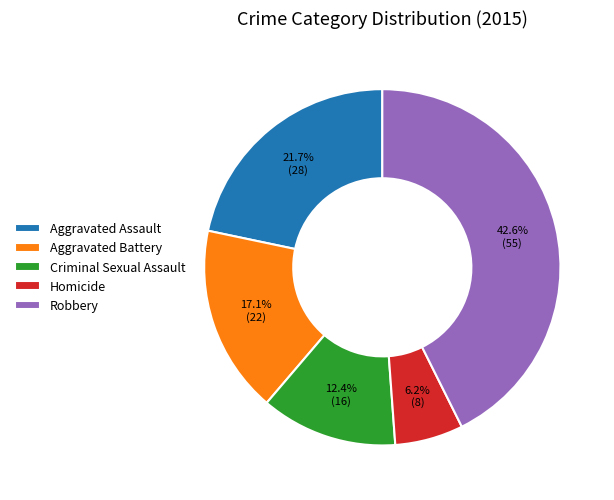

Is Aggravated Battery the majority of the pie?

No